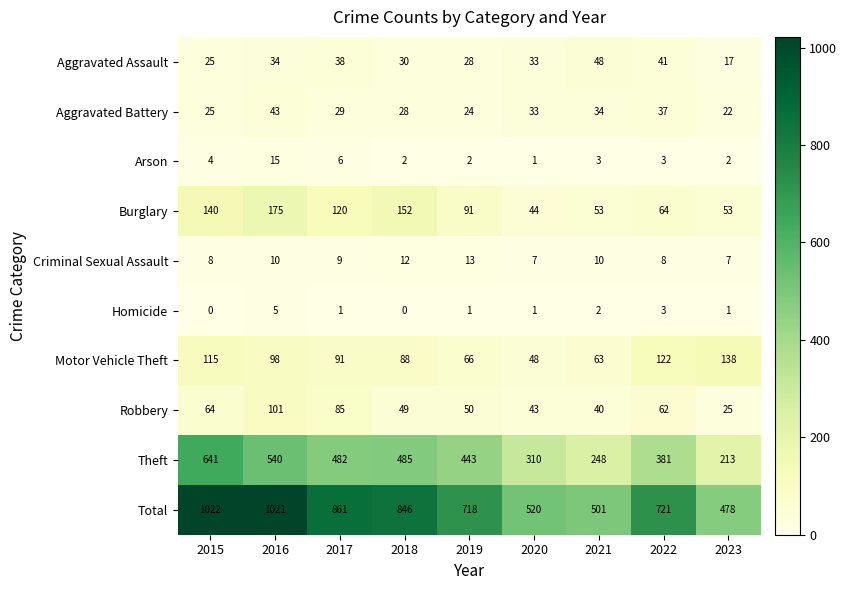

Which series changed the most between 2015 and 2020?

Total